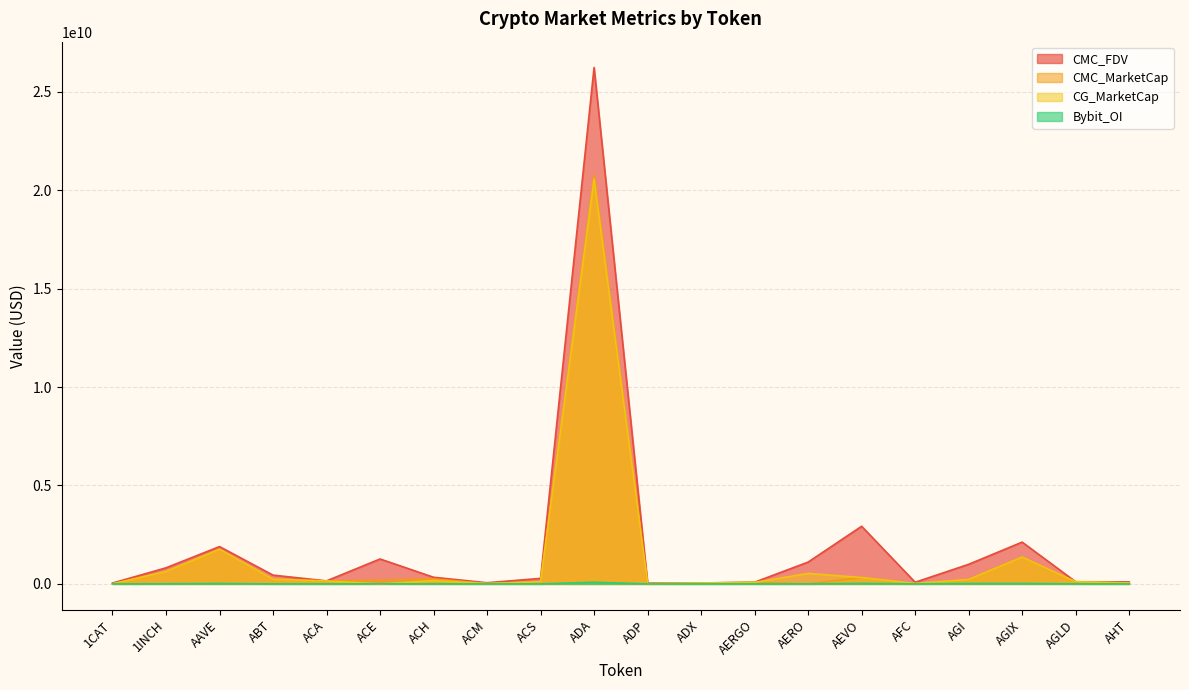

What position from the left is ACM?

8